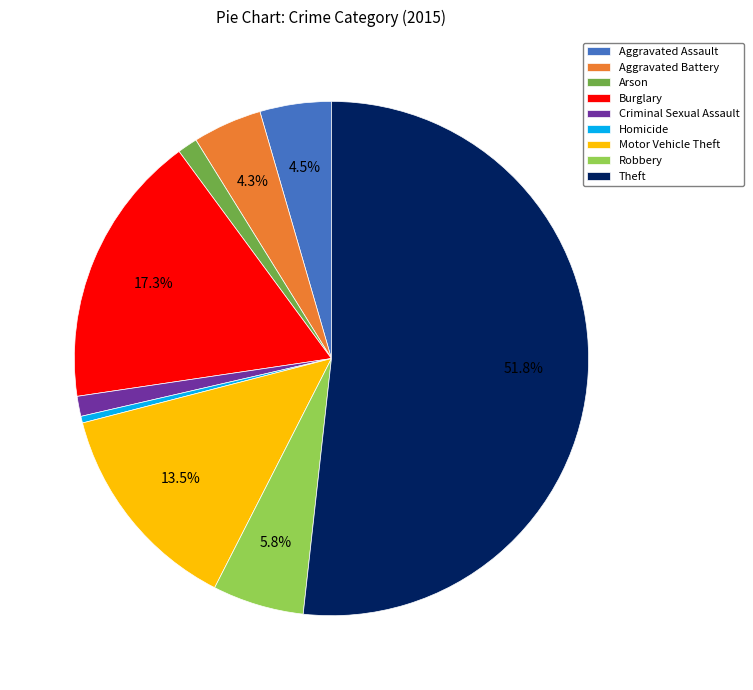

To the nearest percent, what is the difference between the largest and smallest slice percentages?

51%